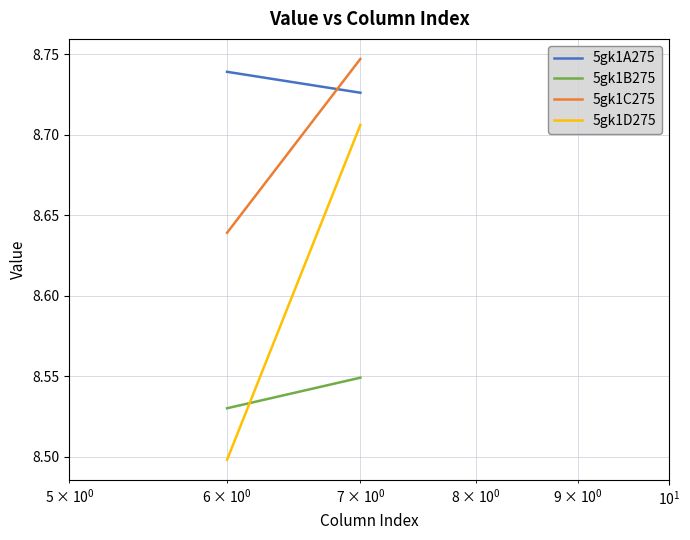

What is the minimum value for 5gk1B275?

8.5